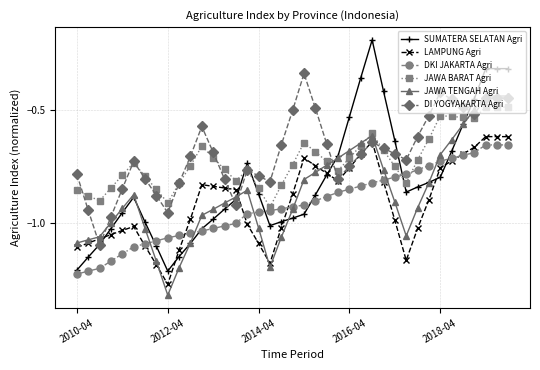

True or false: LAMPUNG Agri has more than 1 interior local peaks.

True